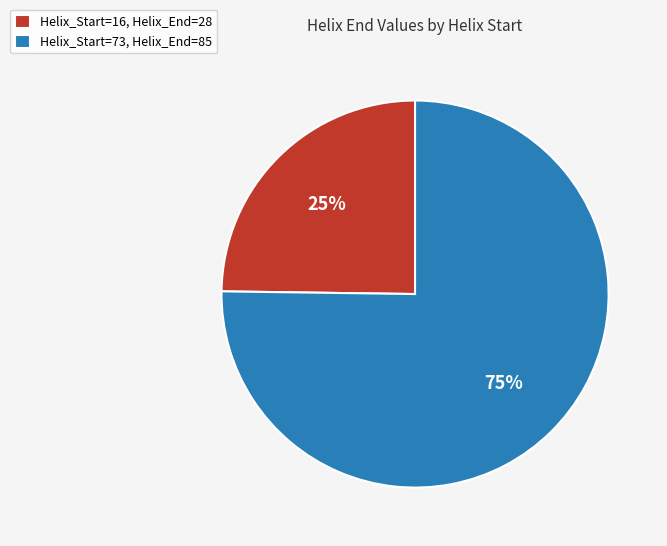

How many segments does this pie chart have?

2